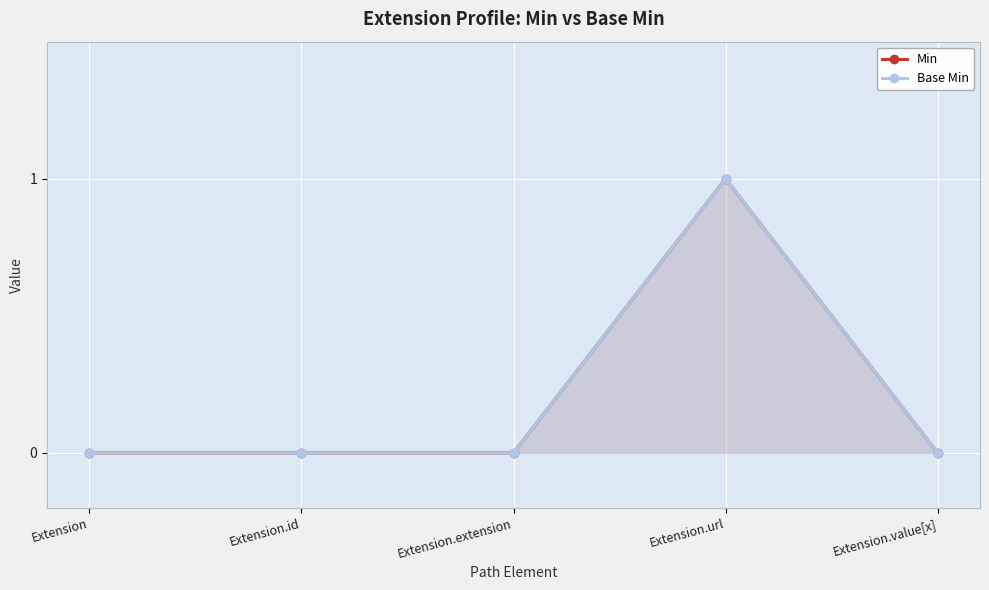

Between Extension.url and Extension.id, which is larger?

Extension.url